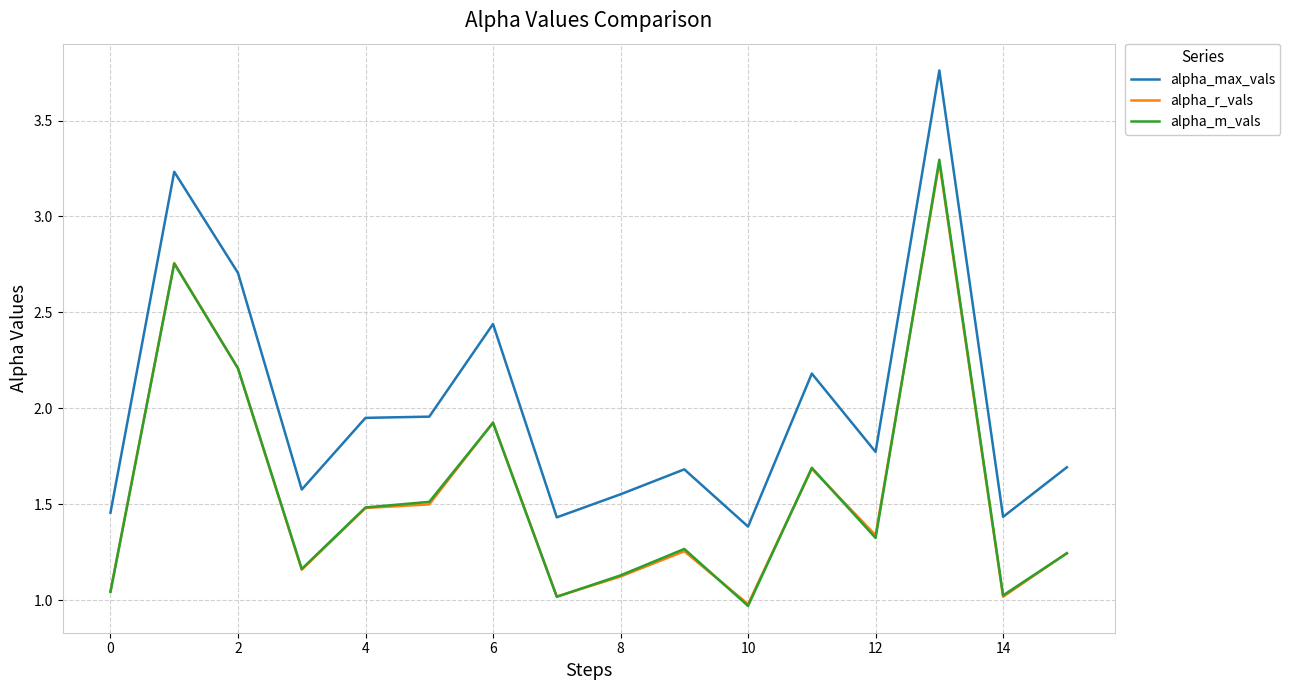

What is the maximum value for alpha_r_vals?

3.3